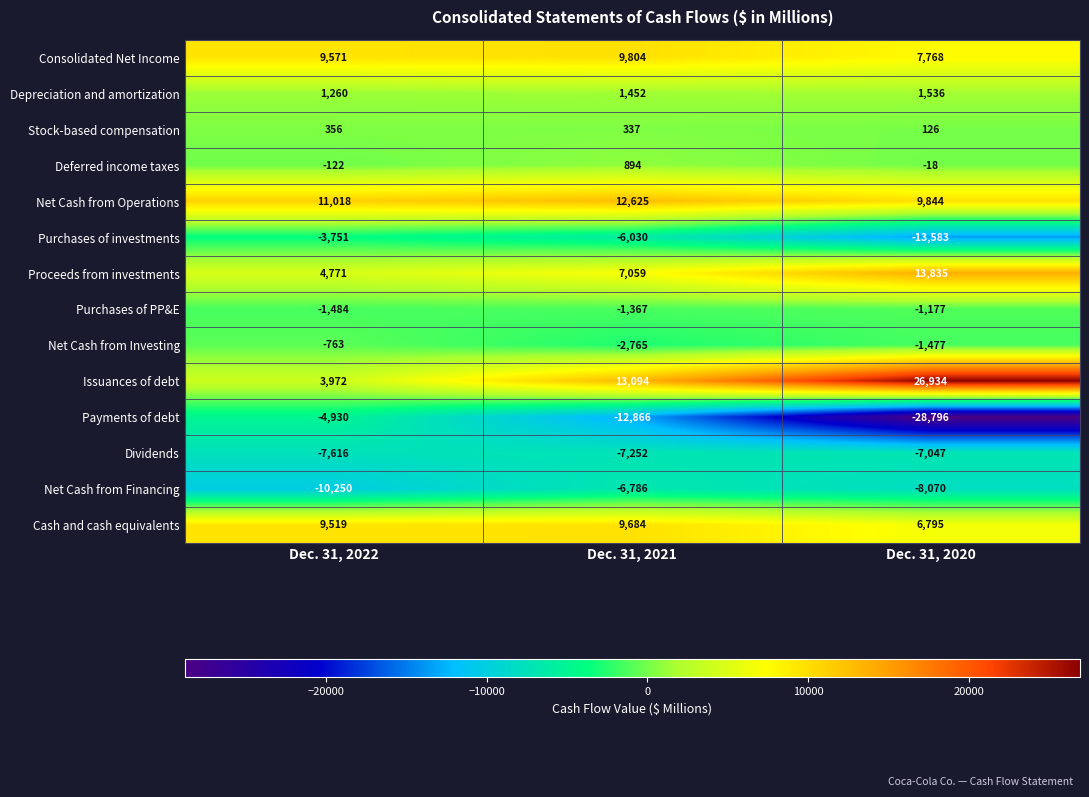

List the series in order of their peak value, highest first.

Issuances of debt, Proceeds from investments, Net Cash from Operations, Consolidated Net Income, Cash and cash equivalents, Depreciation and amortization, Deferred income taxes, Stock-based compensation, Net Cash from Investing, Purchases of PP&E, Purchases of investments, Payments of debt, Net Cash from Financing, Dividends